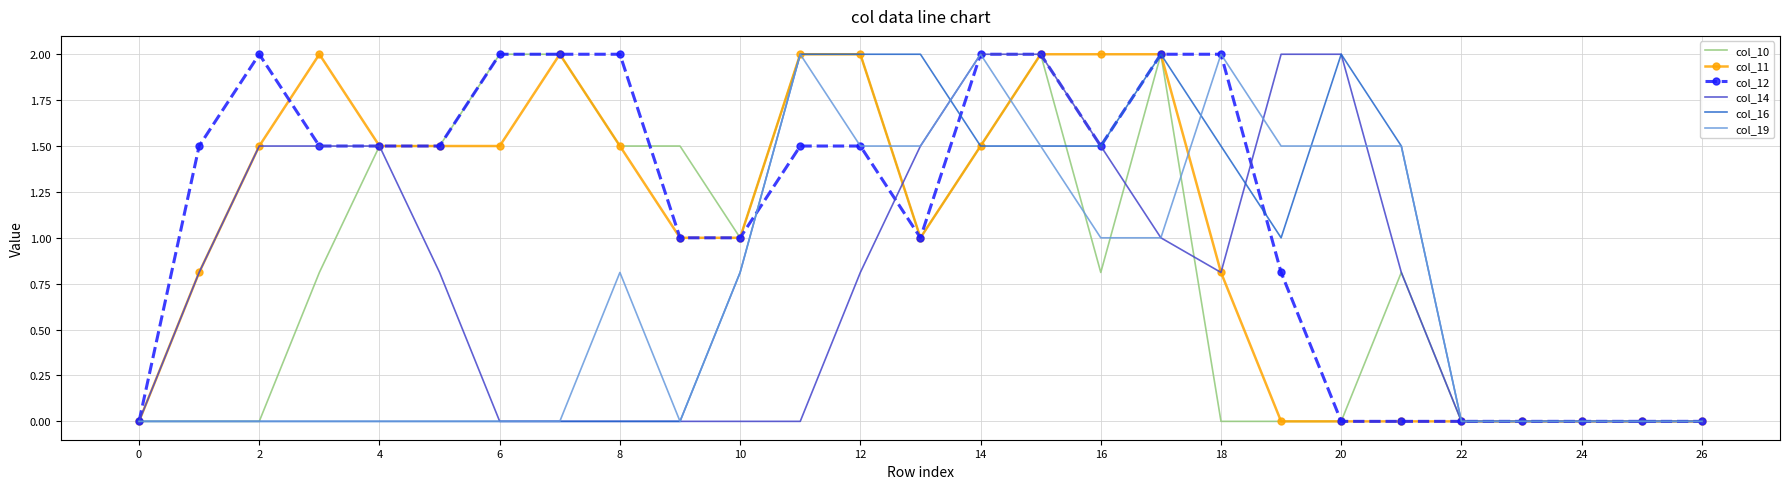

What is the difference between the maximum and minimum values in the col_11 series?

2.0